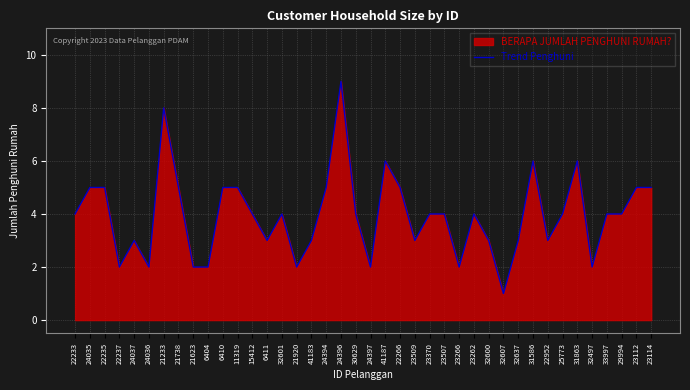

What is the change in value from 6410 to 23370?

-1